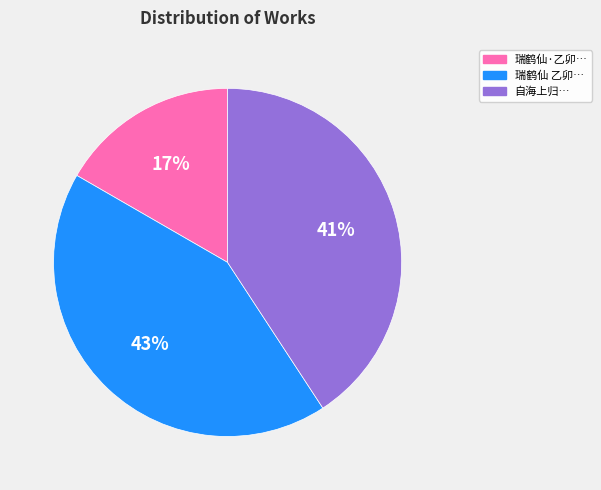

To the nearest percent, what is the difference between the largest and smallest slice percentages?

26%